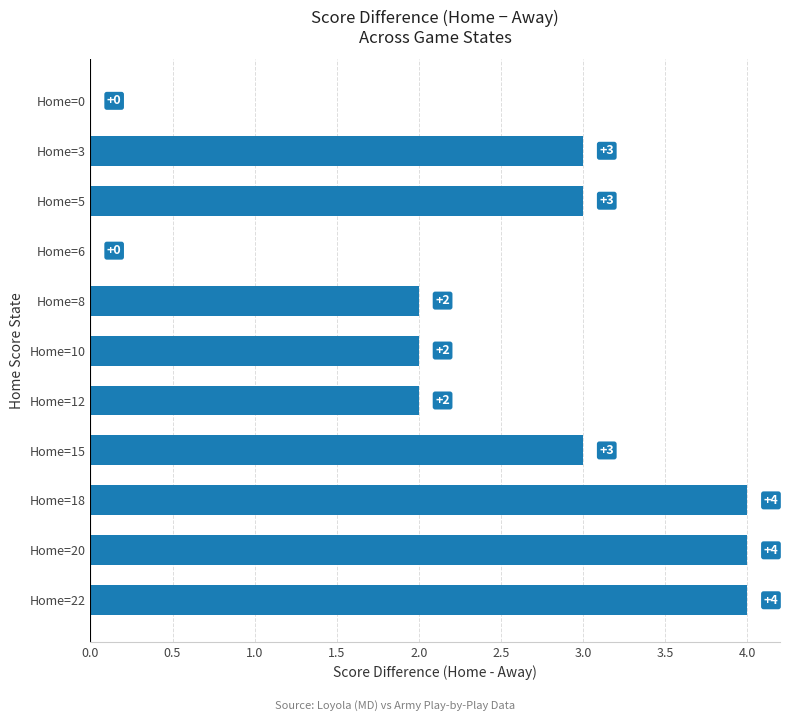

Reading bottom to top, transcribe all the data shown in this chart.

Home=22=4	Home=20=4	Home=18=4	Home=15=3	Home=12=2	Home=10=2	Home=8=2	Home=6=0	Home=5=3	Home=3=3	Home=0=0